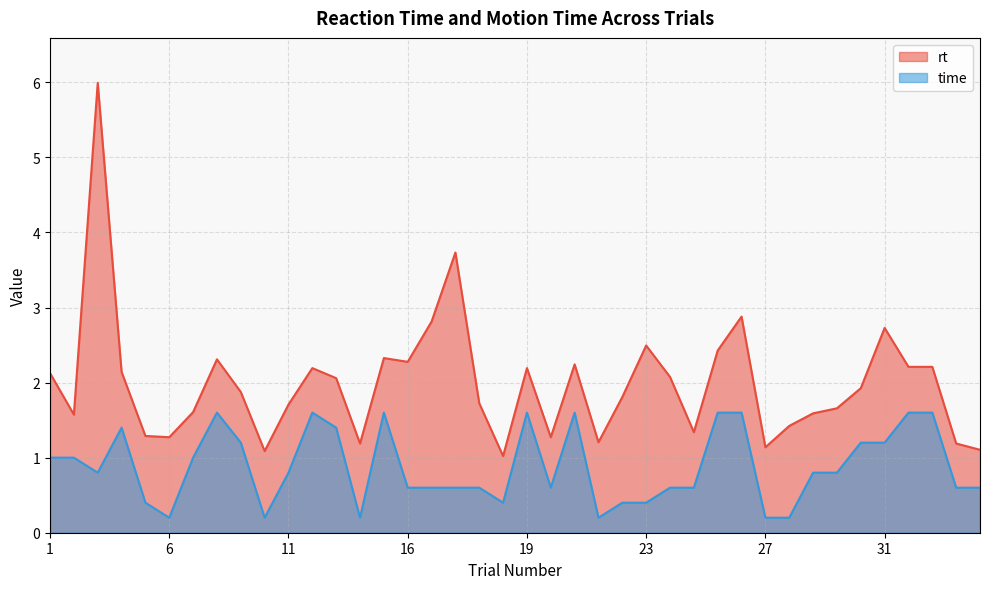

True or false: time and rt intersect in this chart.

False